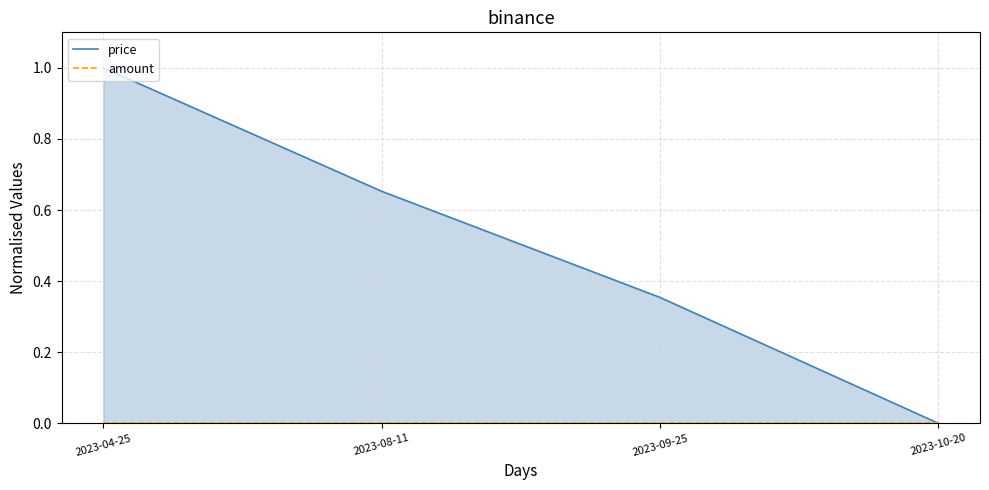

Reading right to left, what are all the values shown in this chart?

price: 2023-10-20=0.0	2023-09-25=0.4	2023-08-11=0.7	2023-04-25=1.0
amount: 2023-10-20=0.0	2023-09-25=0.0	2023-08-11=0.0	2023-04-25=0.0